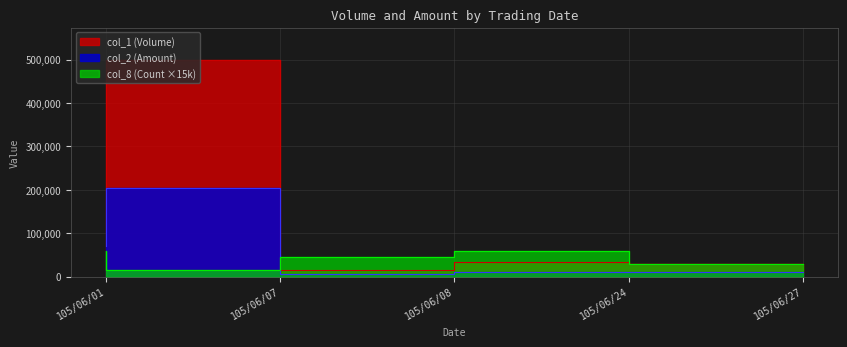

Between 105/06/24 and 105/06/27, which series saw the biggest shift?

col_8